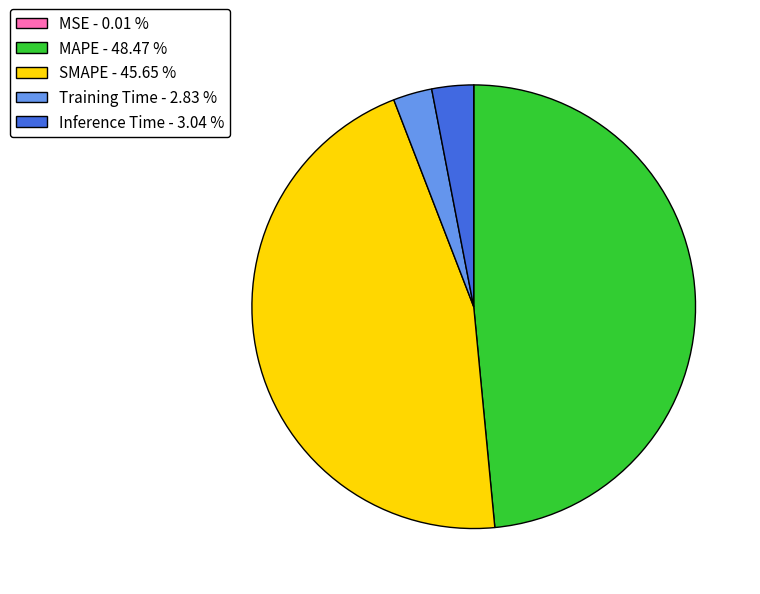

Is SMAPE the majority of the pie?

No